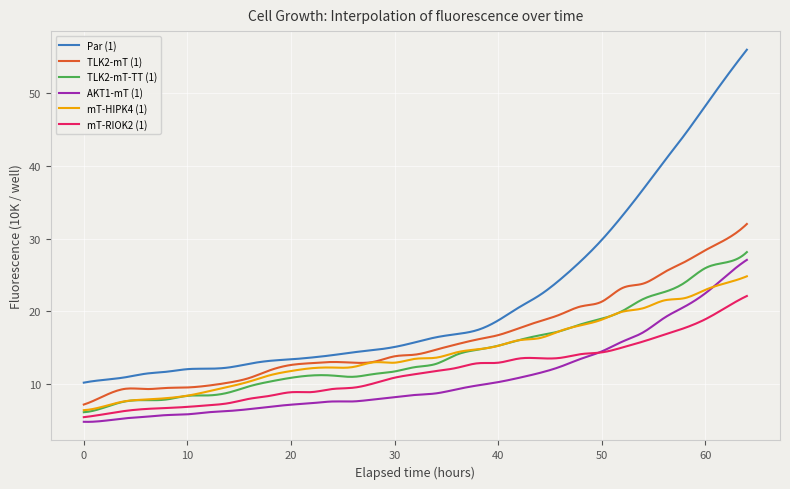

Which series has the largest range (max minus min)?

Par (1)